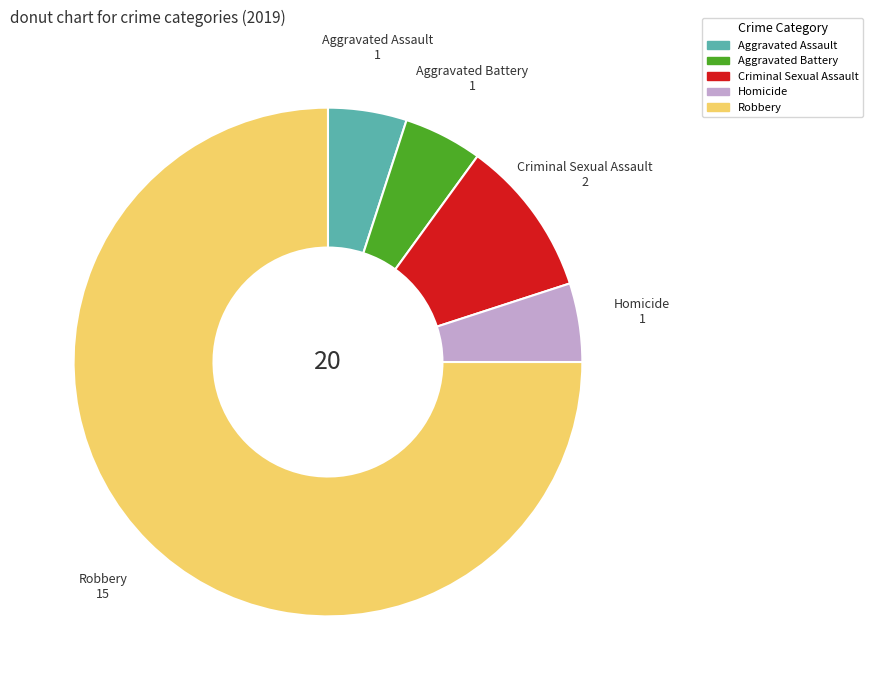

Which slice represents more than half of the pie?

Robbery